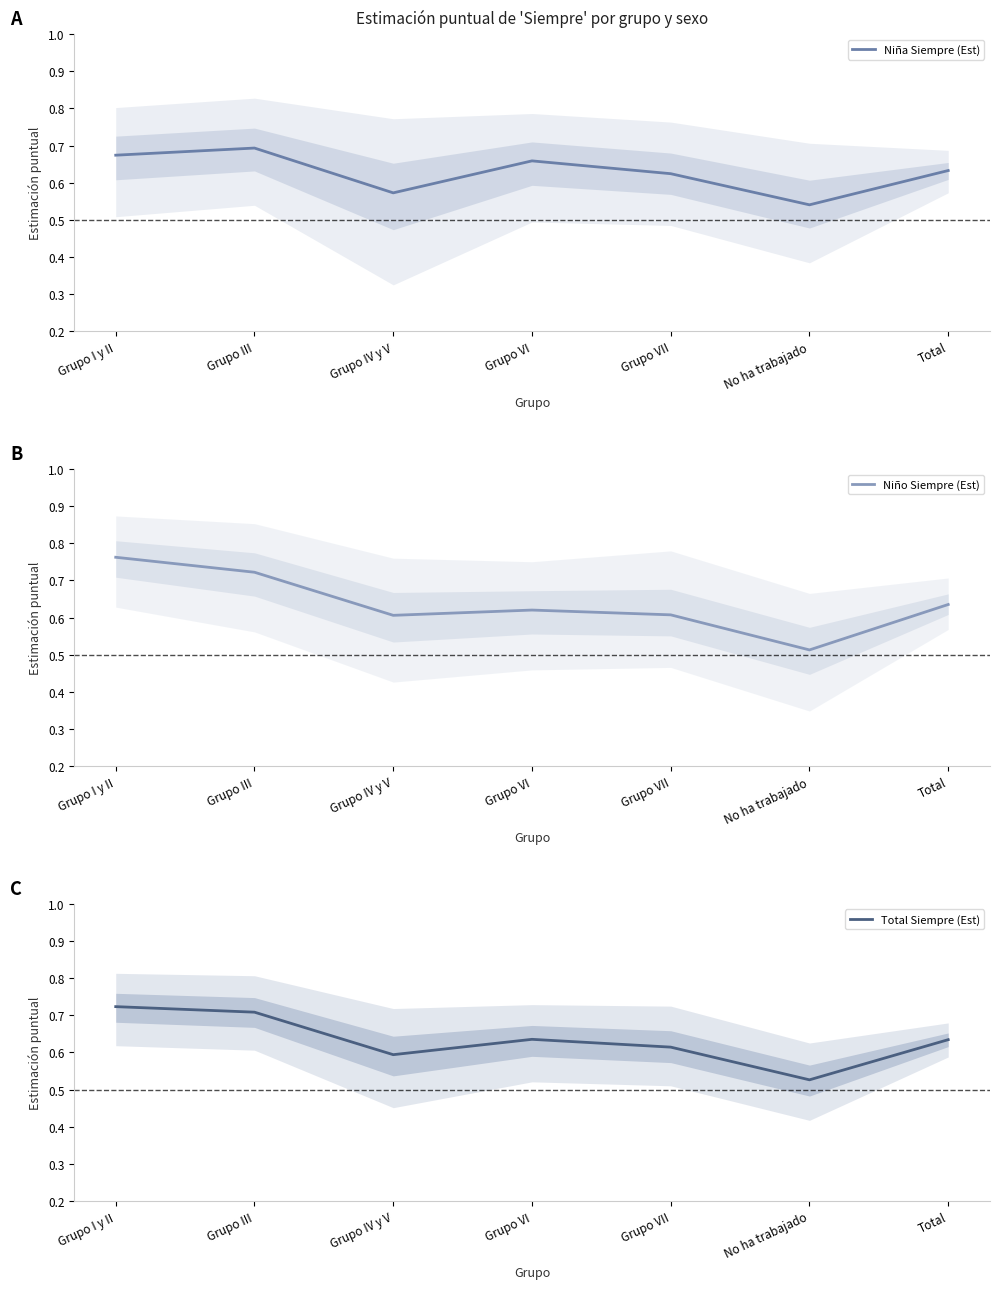

What is the label of the 1st point from the right?

Total